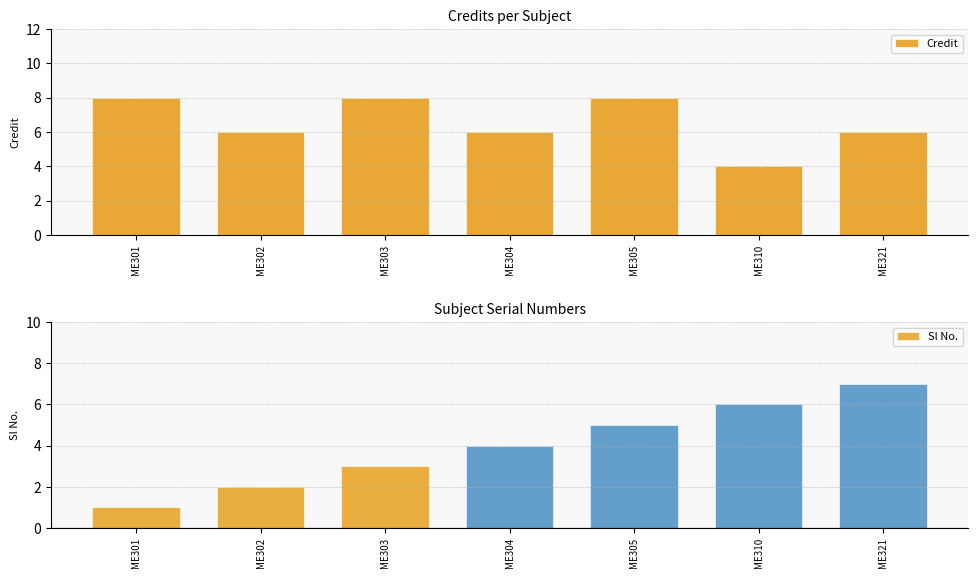

What are all the series names shown in the legend?

Credit, Sl No.